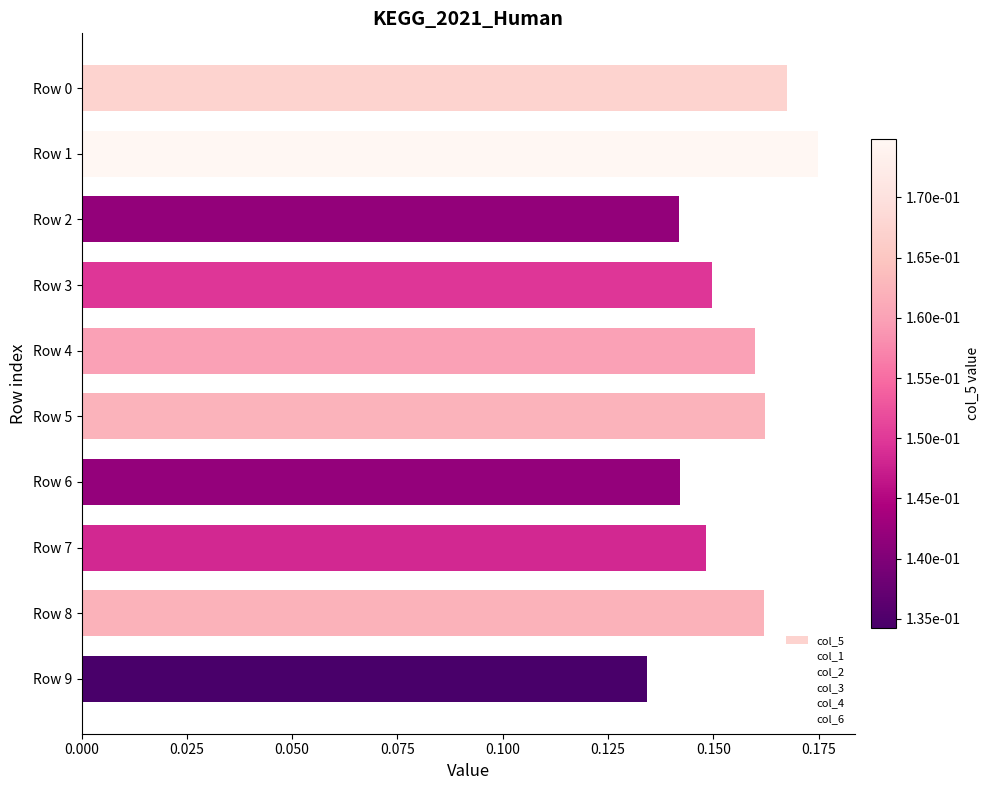

Does the chart contain any negative values?

No